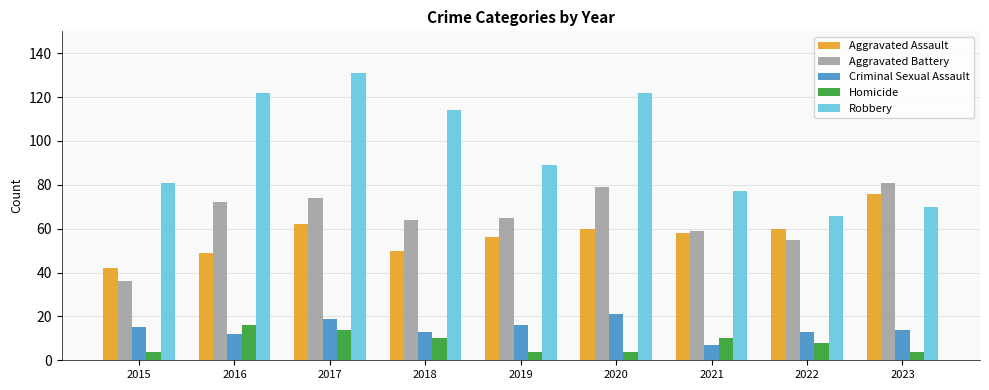

Rank the series by their maximum value, from highest to lowest.

Robbery, Aggravated Battery, Aggravated Assault, Criminal Sexual Assault, Homicide